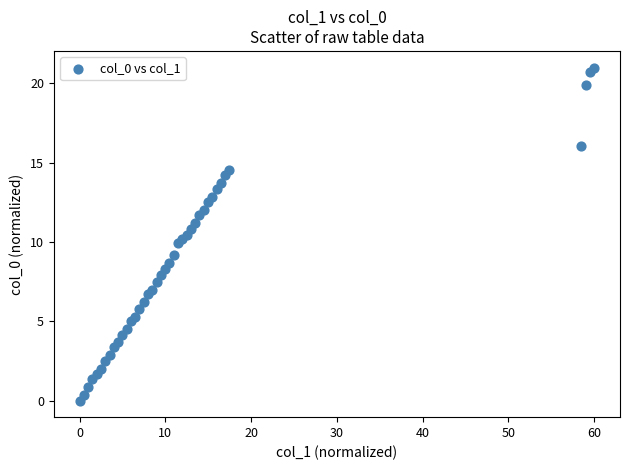

What is the range of X values (max minus min)?

60.0